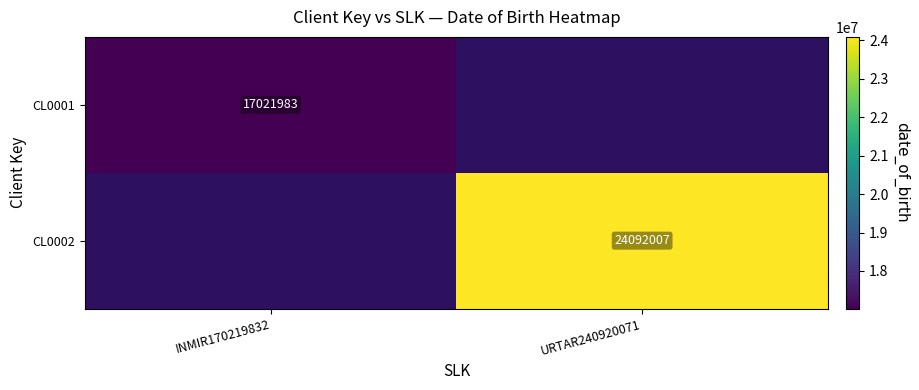

Is it true that CL0001 equals 27180555 at INMIR170219832?

False